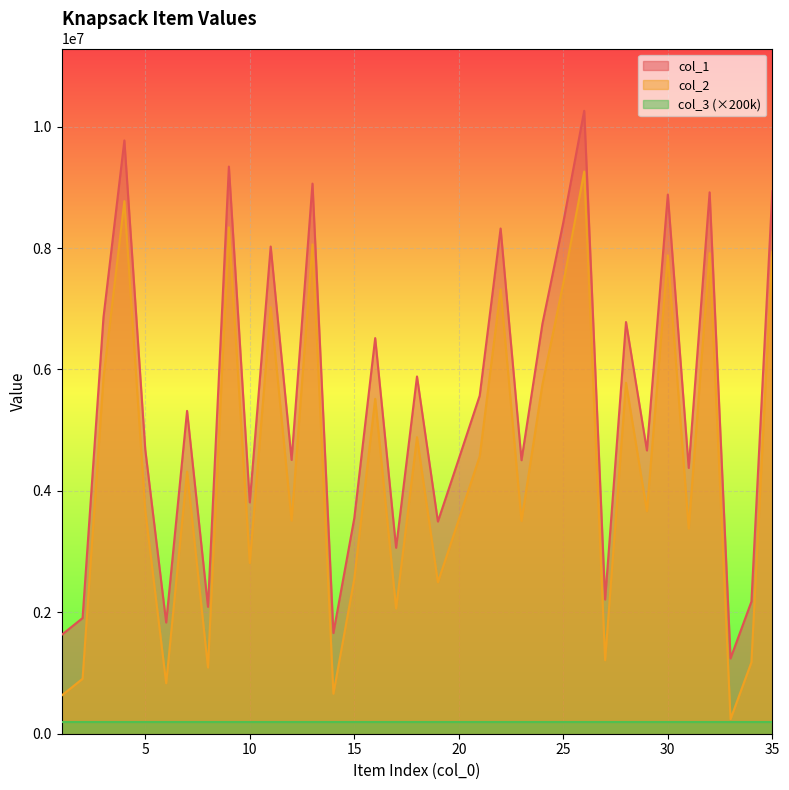

What is the difference between the second highest and second lowest values in the col_1 series?

8143148